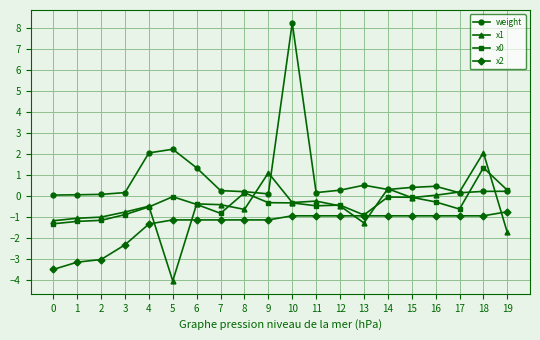

How many series are shown in this chart?

4